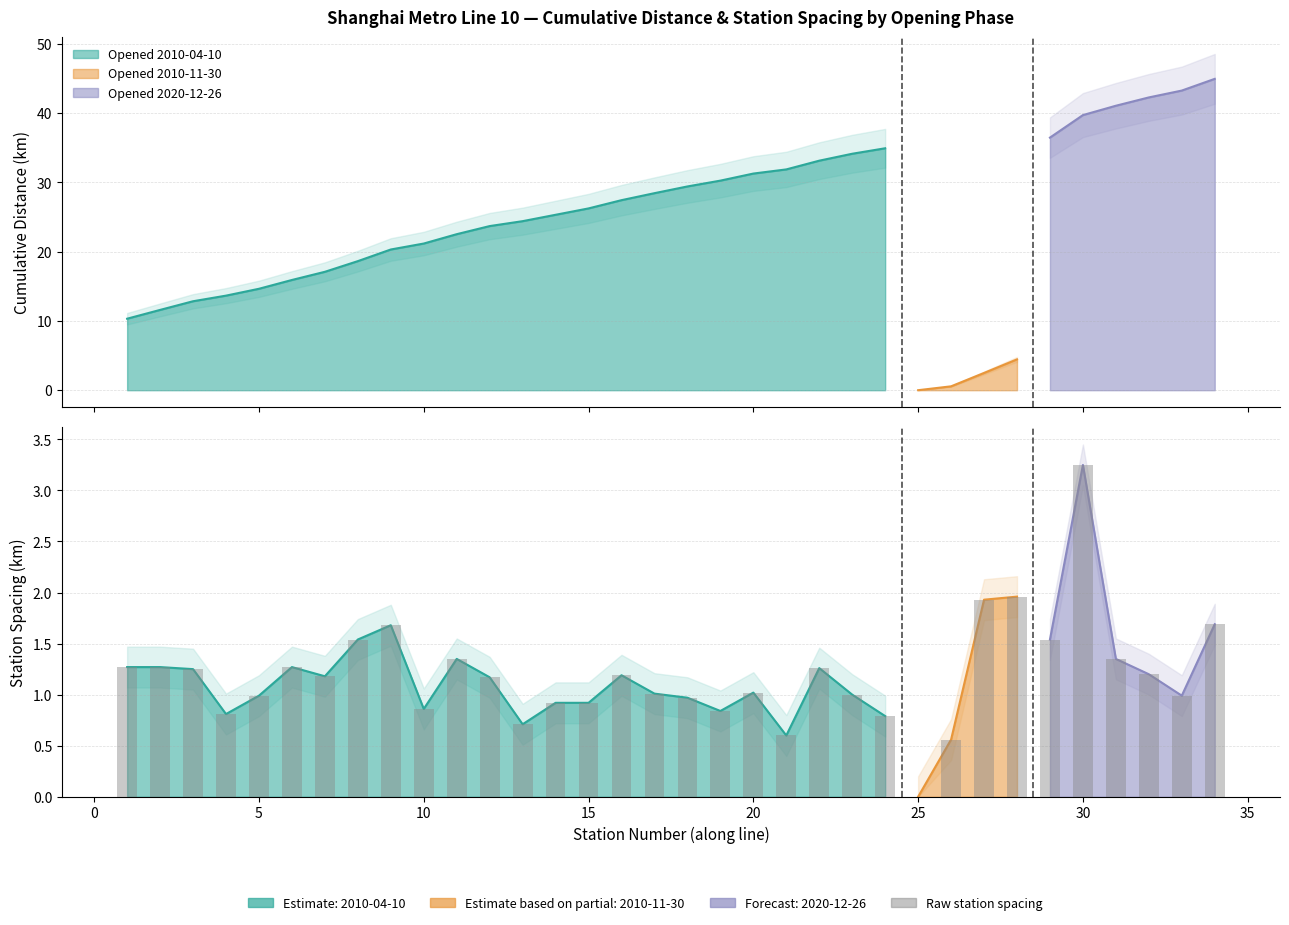

Reading right to left, transcribe all the data shown in this chart.

cumulative distance: 44.9	4.5	34.9
station spacing lower: 0.8	0.6	0.6
station spacing upper: 3.2	2.0	1.7
station count: 6.0	4.0	24.0